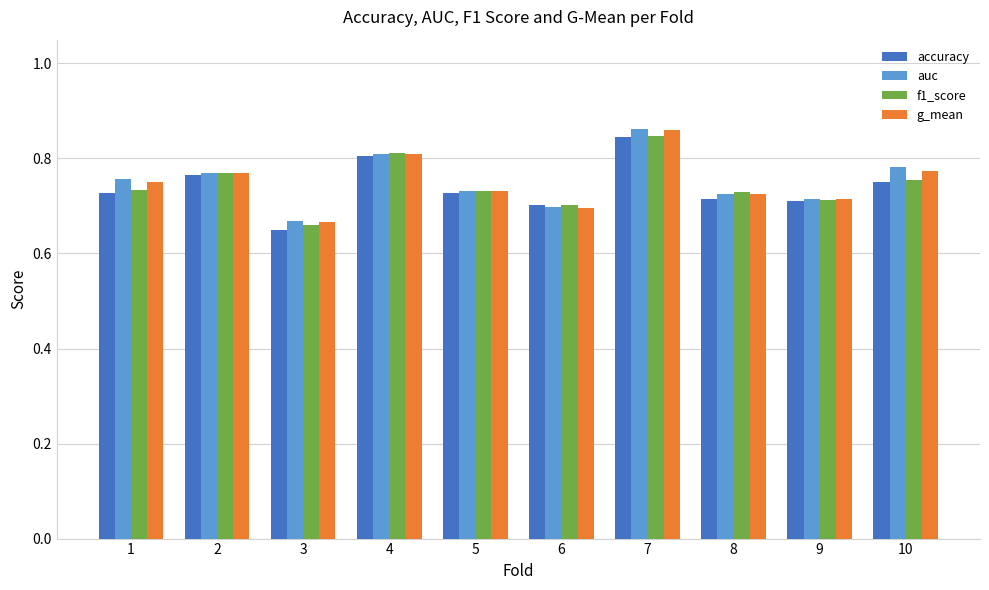

What are all the series names shown in the legend?

accuracy, auc, f1_score, g_mean